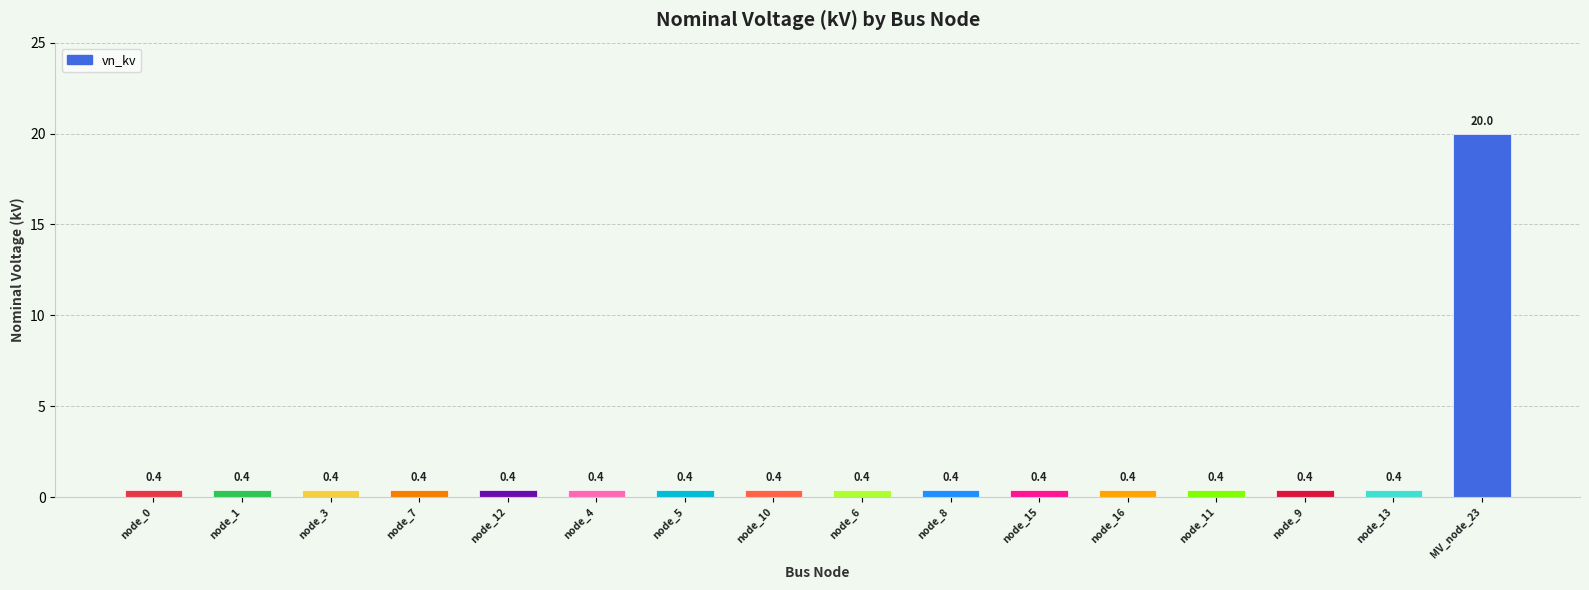

The chart shows a value of 0.4 at node_10. True or false?

True